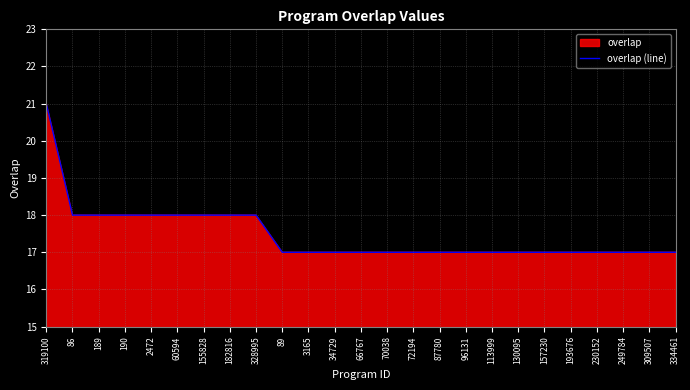

Reading left to right, list all the values displayed in this chart.

21	18	18	18	18	18	18	18	18	17	17	17	17	17	17	17	17	17	17	17	17	17	17	17	17